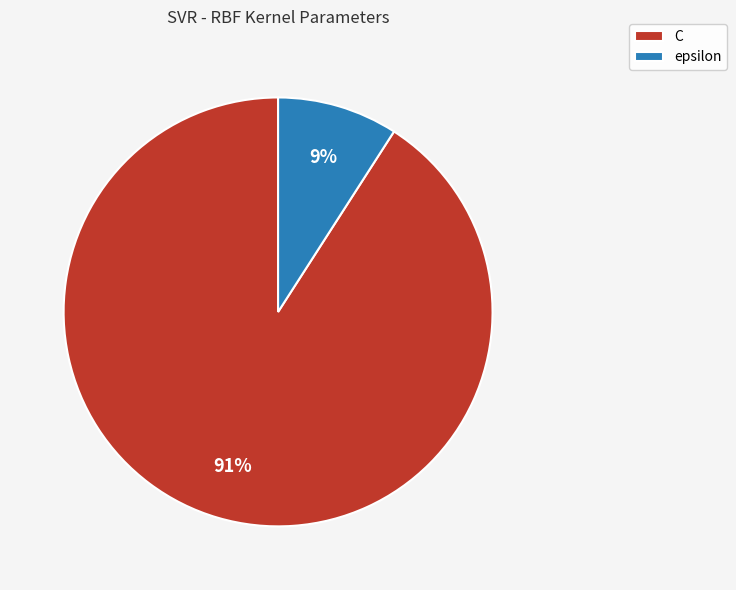

True or false: C accounts for 99% of the total.

False